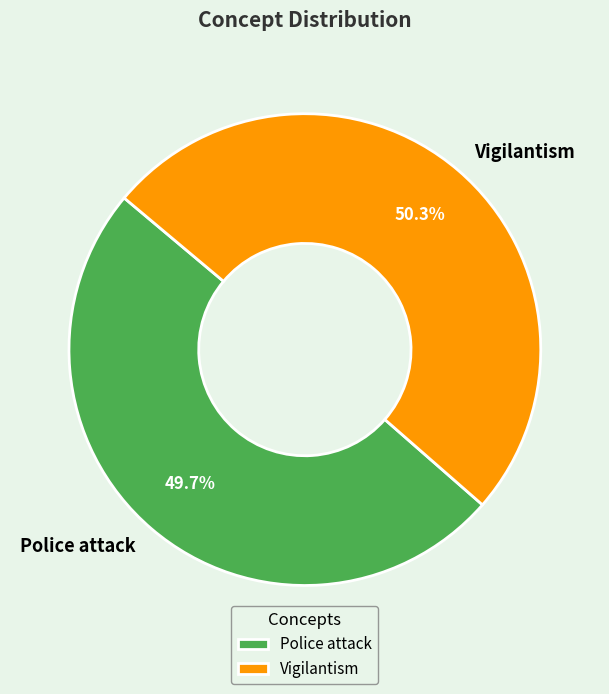

To the nearest percent, what portion does Police attack represent?

50%